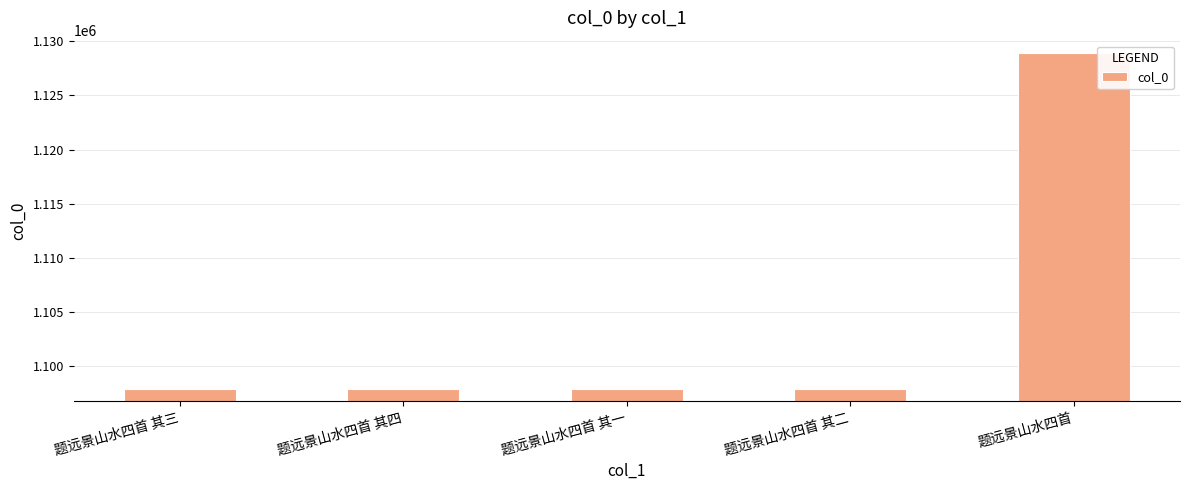

Are the bars grouped side by side (vs. stacked)?

No